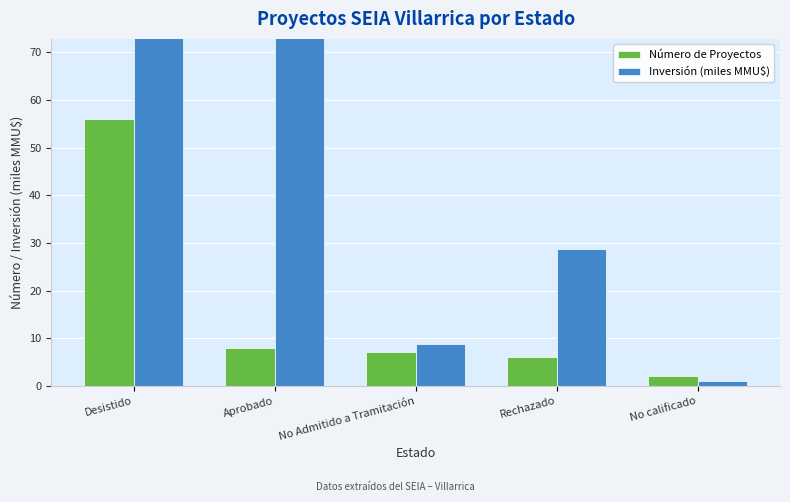

The Número de Proyectos series shows 31.6 at Desistido. True or false?

False